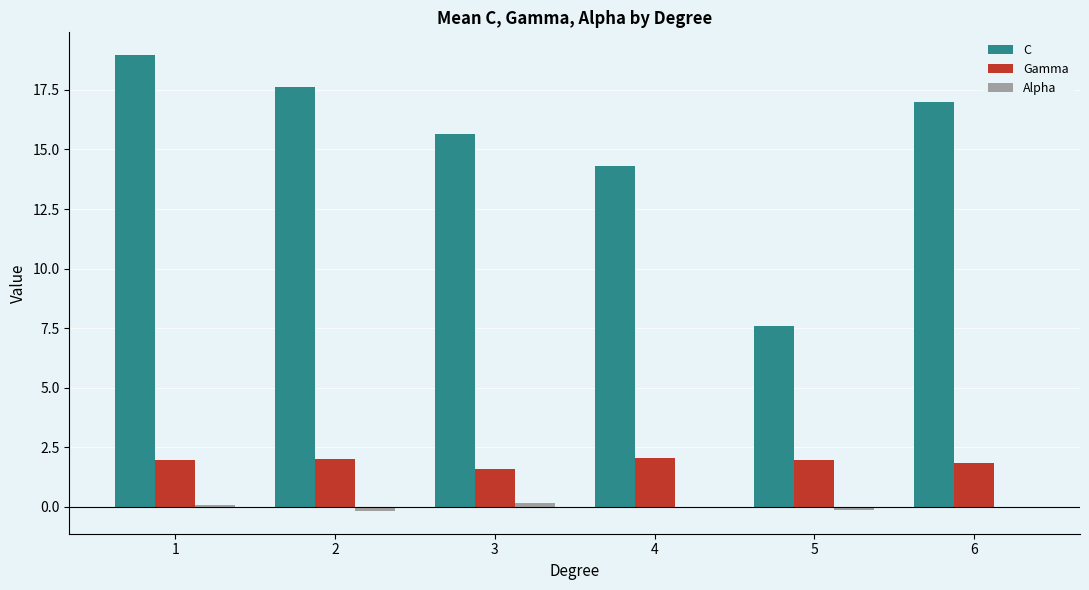

The Gamma series shows 2.0 at 1. True or false?

True